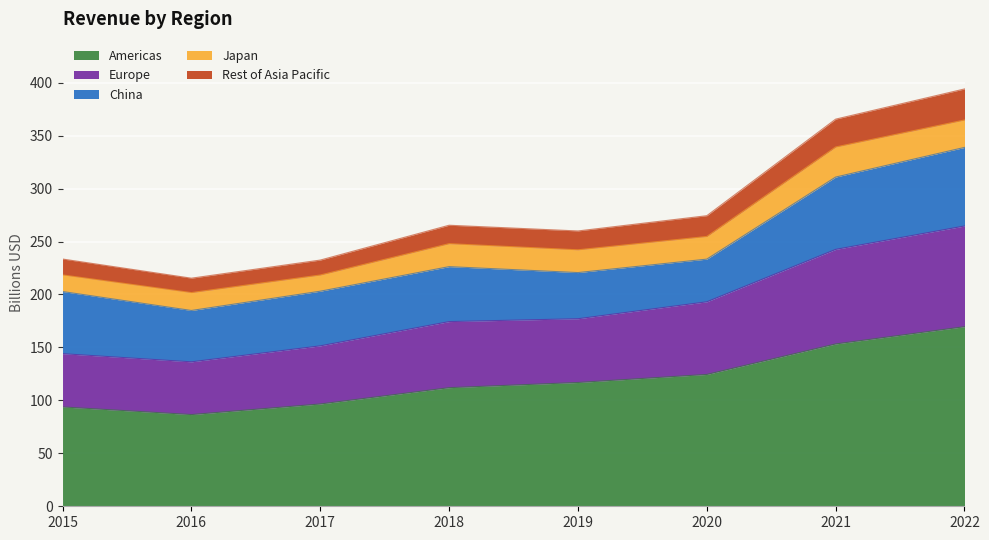

What is the value of the Americas point at the 6th from the left?

124.5